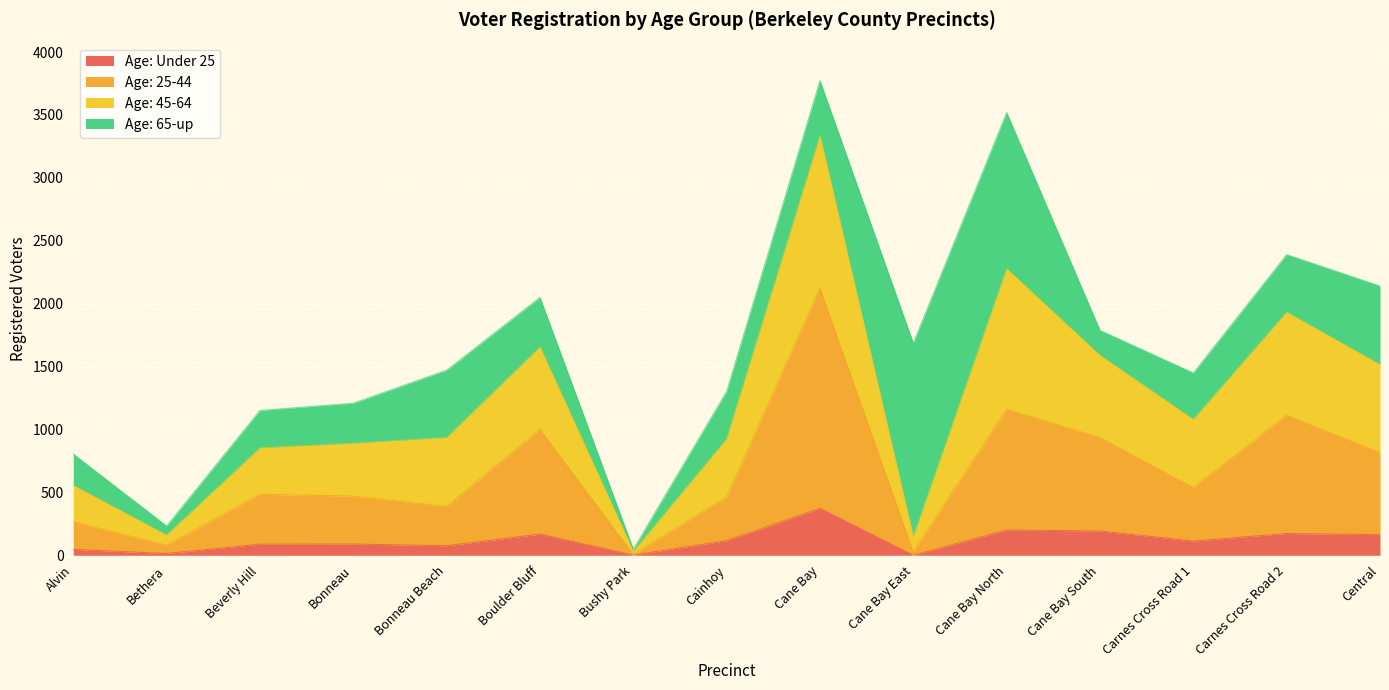

In Age: 25-44, how many points are lower than both neighbors (excluding endpoints)?

5